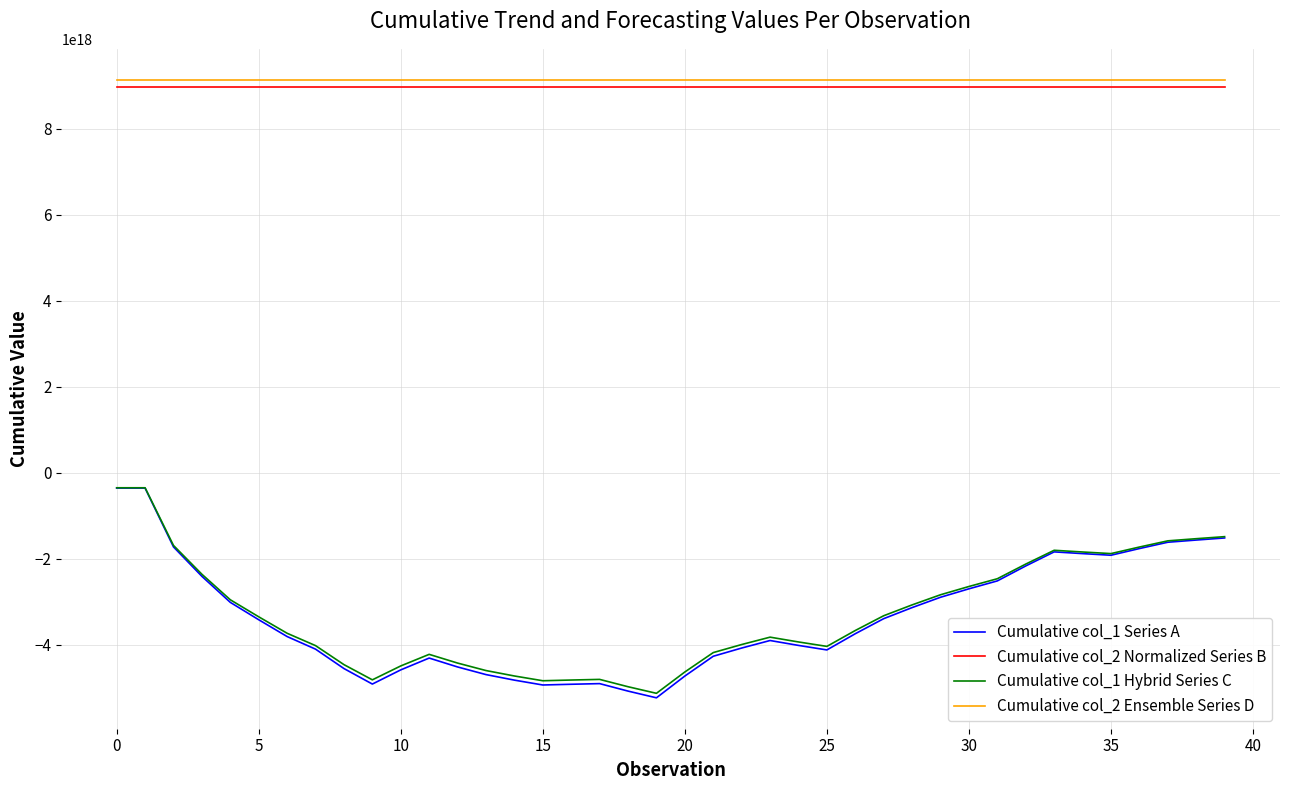

Which series has the largest total across all categories?

Cumulative col_2 Ensemble Series D